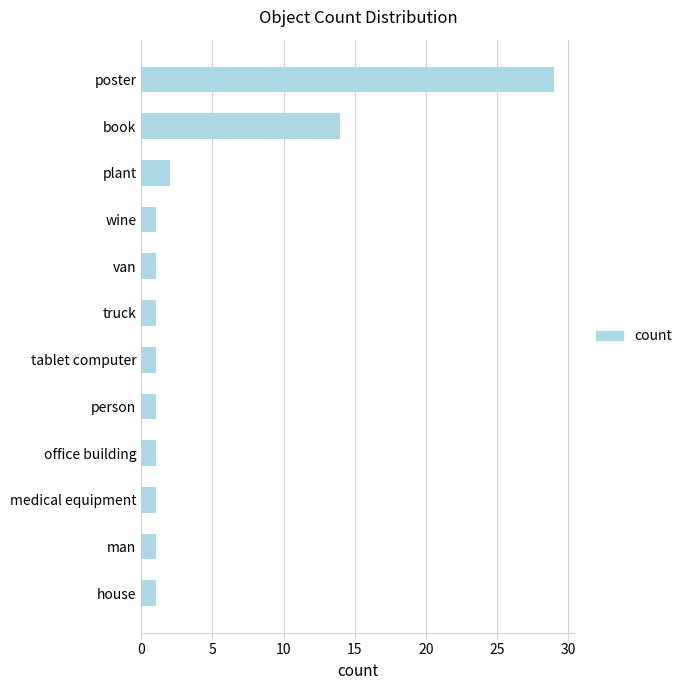

What is the change in value from medical equipment to book?

+13